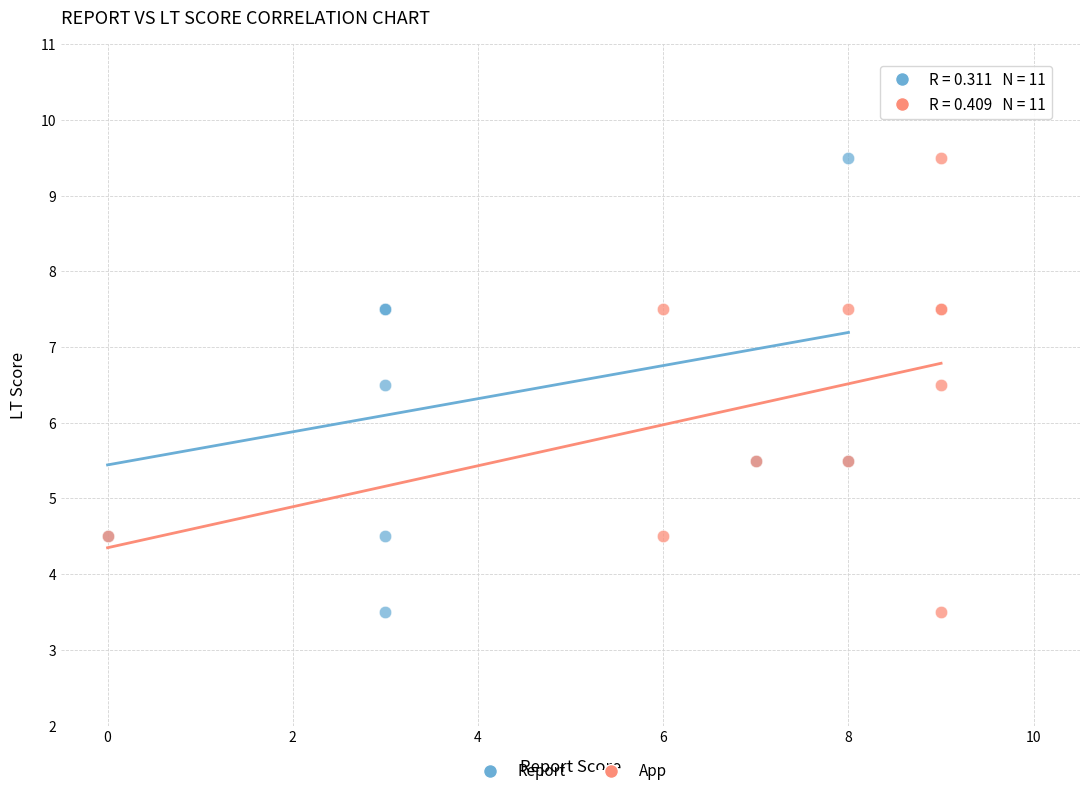

What are all the series names shown in the legend?

Report, App